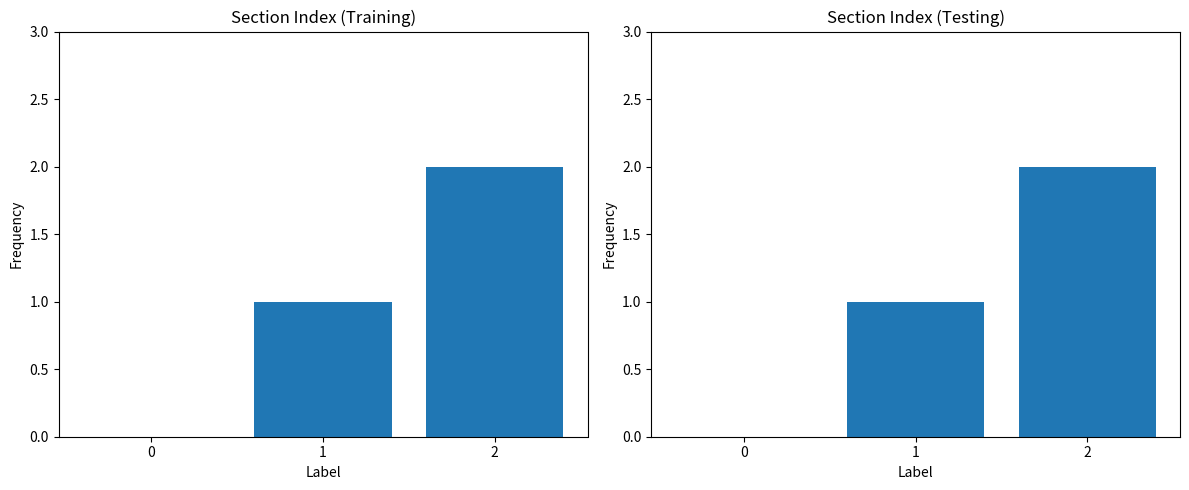

List the labels in order of value, largest first.

2, 1, 0